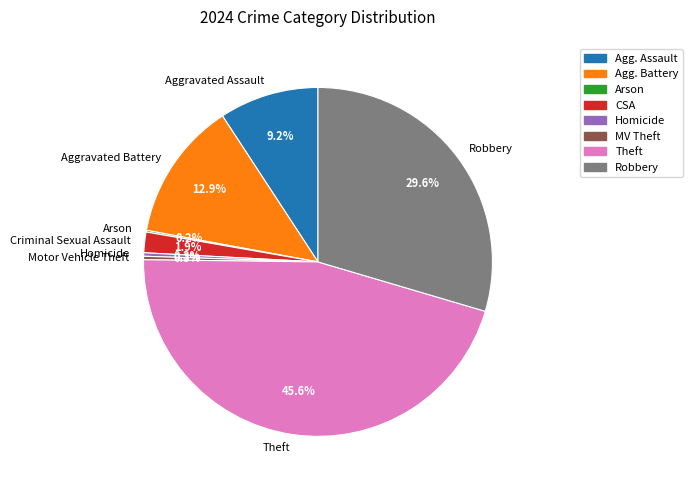

Between Theft and Aggravated Battery, which is larger?

Theft